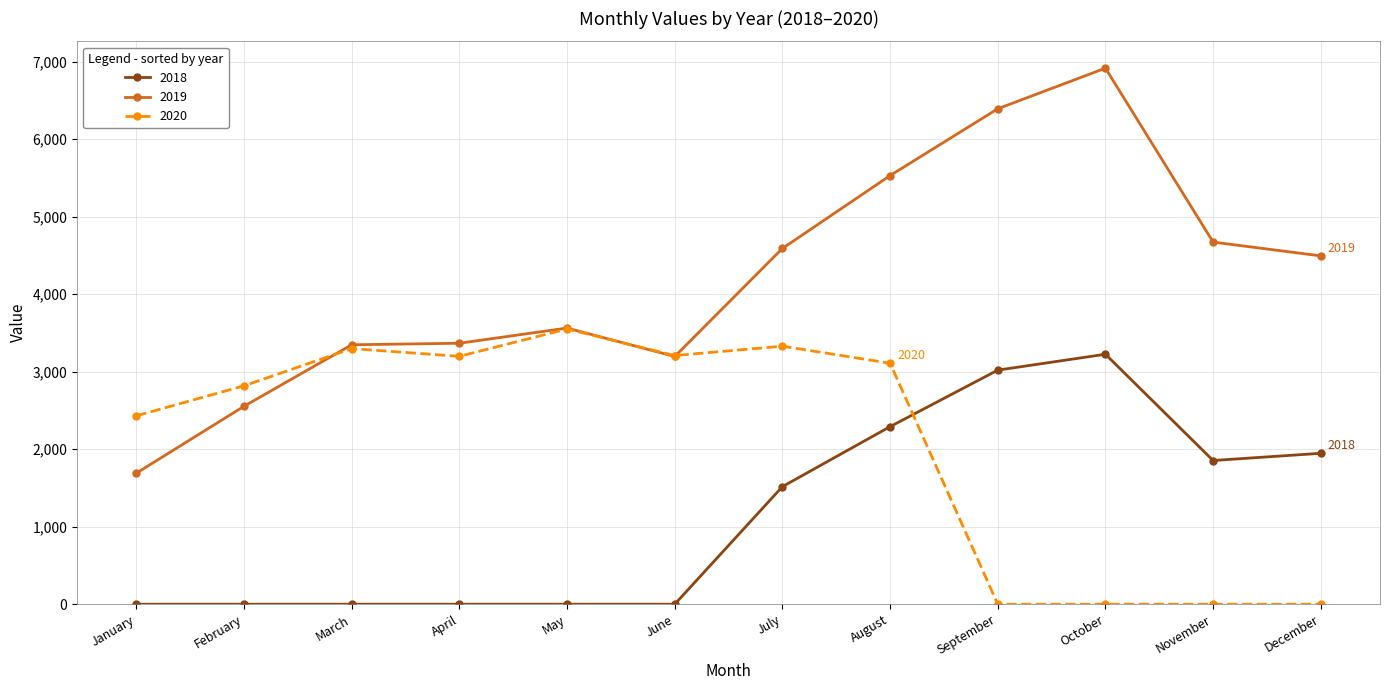

How many 2018 values are between 0 and 2291?

10